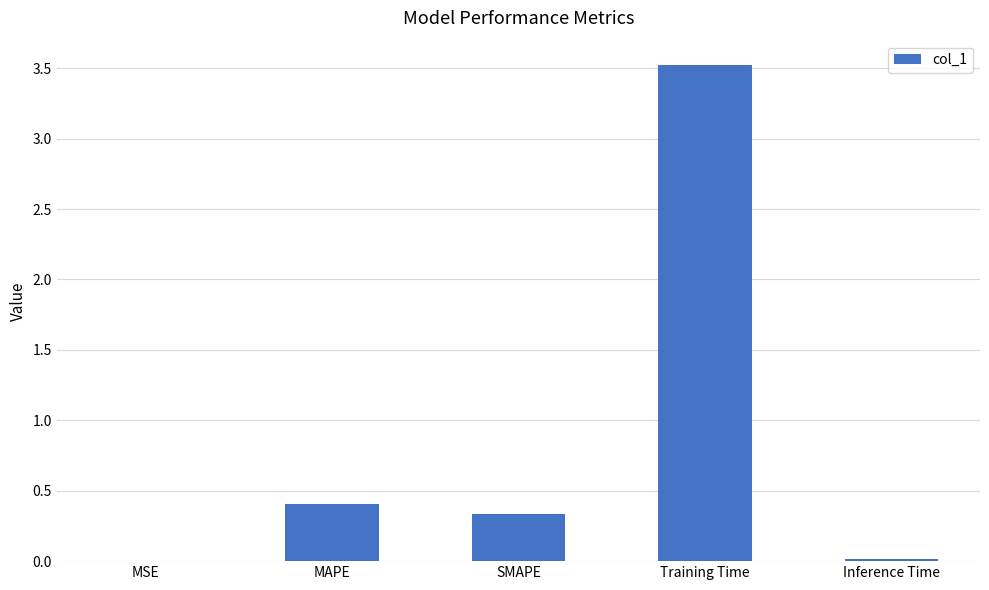

True or false: the data shows 0.3 at SMAPE.

True